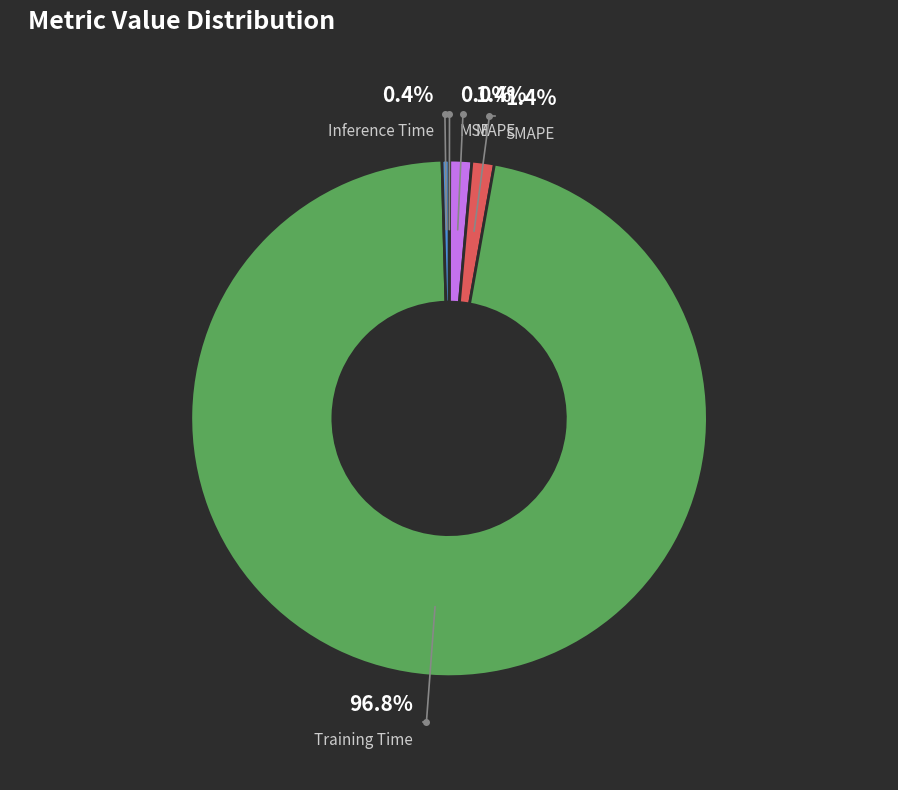

Which has a higher value, Inference Time or SMAPE?

SMAPE